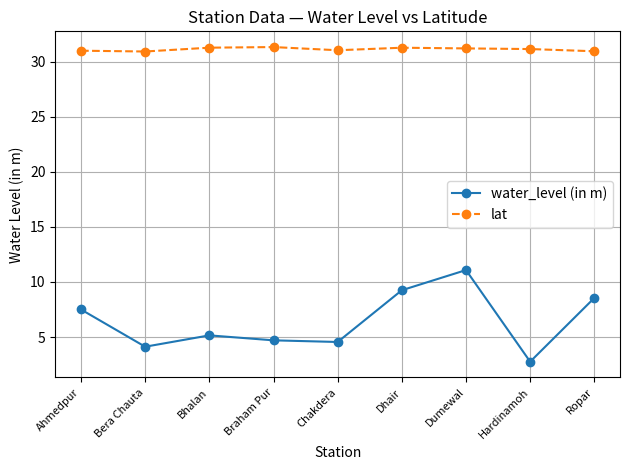

At Bera Chauta, list the series in order from largest to smallest.

lat, water_level (in m)